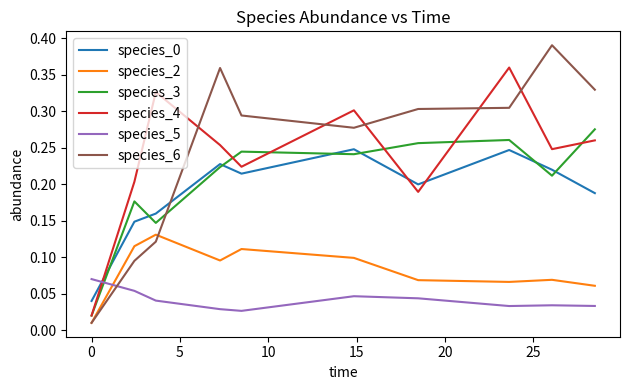

Which series has the widest spread of values?

species_6